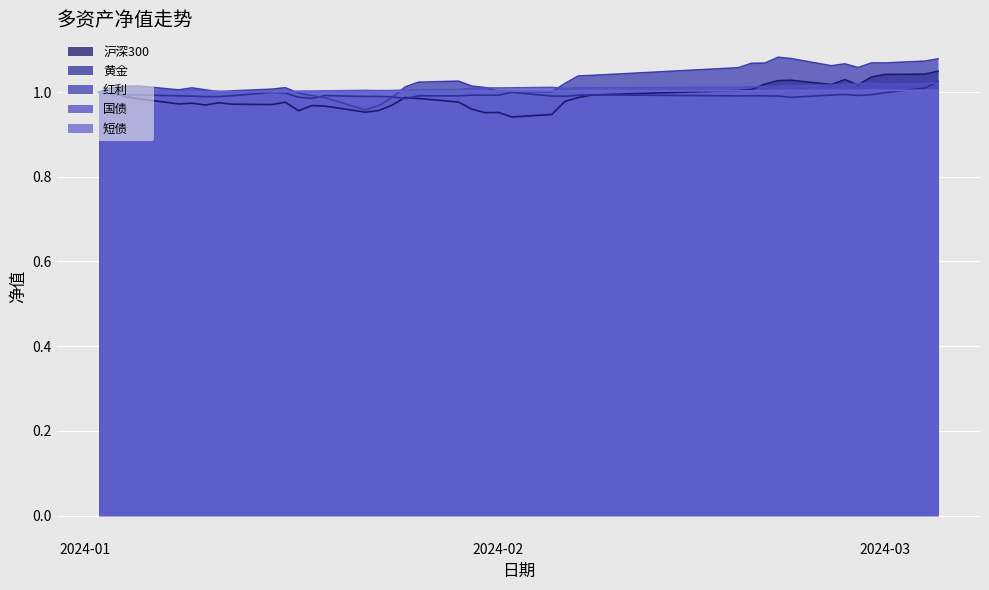

What is the approximate value of 短债 at 2024-02-23?

1.0